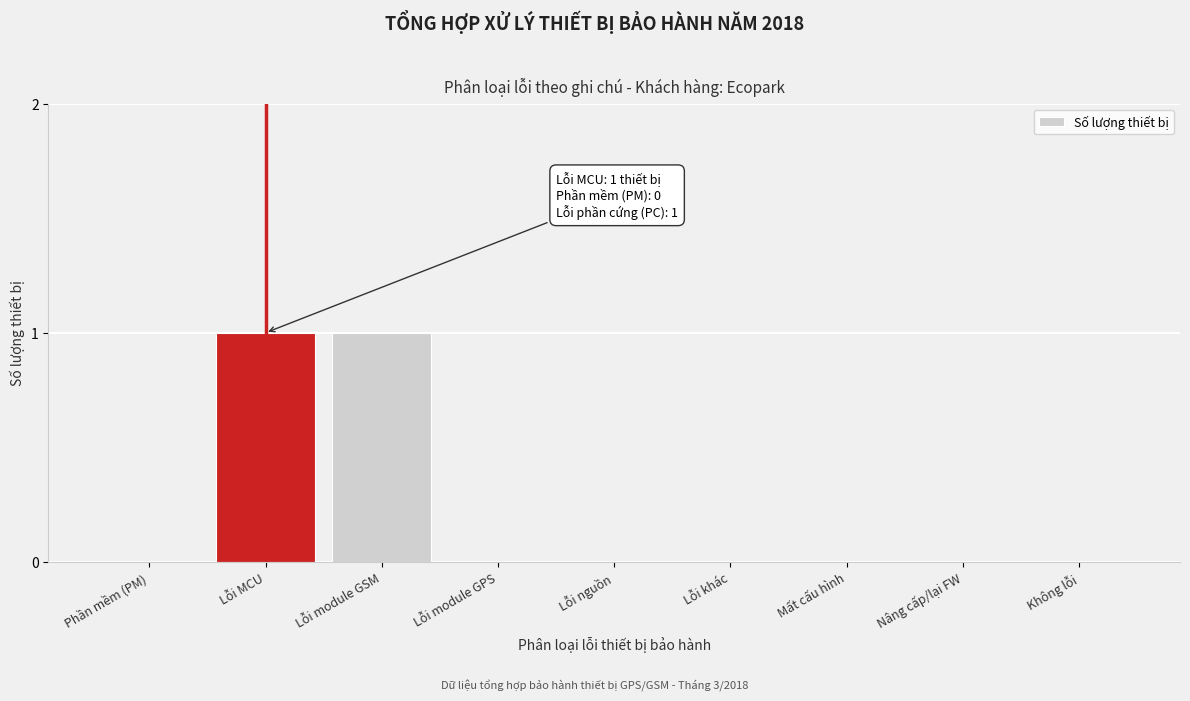

Reading left to right, extract all data points from this chart.

Phần mềm (PM)=0	Lỗi MCU=1	Lỗi module GSM=1	Lỗi module GPS=0	Lỗi nguồn=0	Lỗi khác=0	Mất cấu hình=0	Nâng cấp/lại FW=0	Không lỗi=0